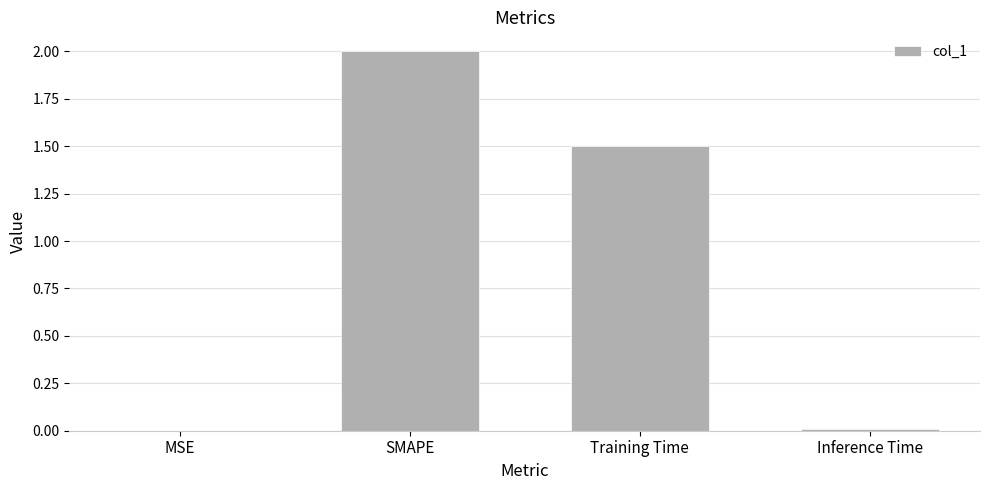

Which has a higher value, SMAPE or MSE?

SMAPE